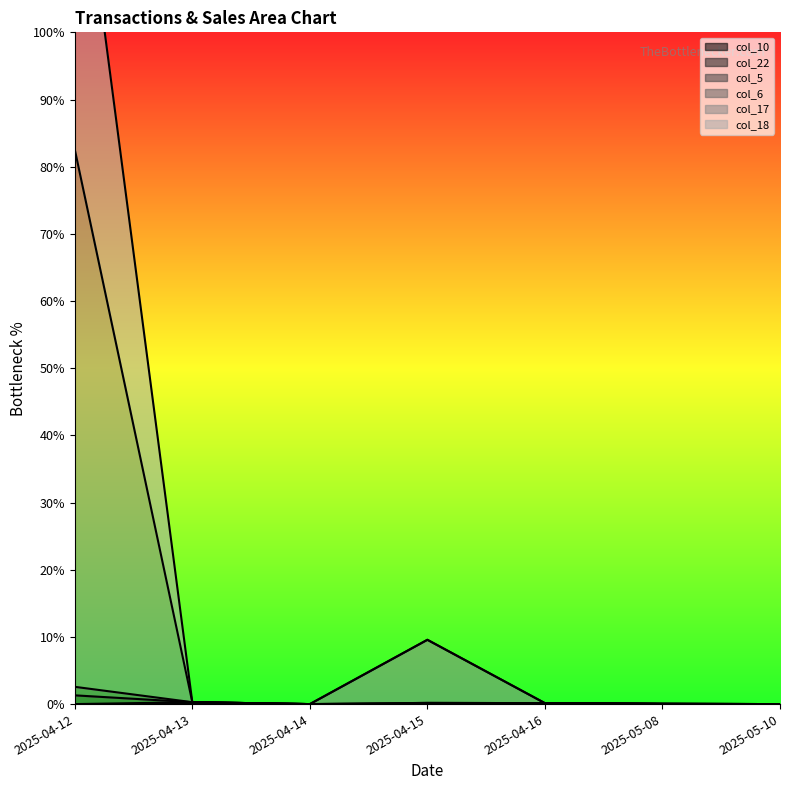

Reading left to right, extract all data points from this chart.

col_10: 2025-04-12=0.0	2025-04-13=0.0	2025-04-14=0.0	2025-04-15=0.0	2025-04-16=0.1	2025-05-08=0.0	2025-05-10=0.0
col_5: 2025-04-12=82.6	2025-04-13=0.3	2025-04-14=0.0	2025-04-15=9.6	2025-04-16=0.1	2025-05-08=0.0	2025-05-10=0.0
col_6: 2025-04-12=134.1	2025-04-13=0.3	2025-04-14=0.0	2025-04-15=9.6	2025-04-16=0.1	2025-05-08=0.0	2025-05-10=0.0
col_17: 2025-04-12=2.6	2025-04-13=0.3	2025-04-14=0.0	2025-04-15=0.2	2025-04-16=0.1	2025-05-08=0.0	2025-05-10=0.0